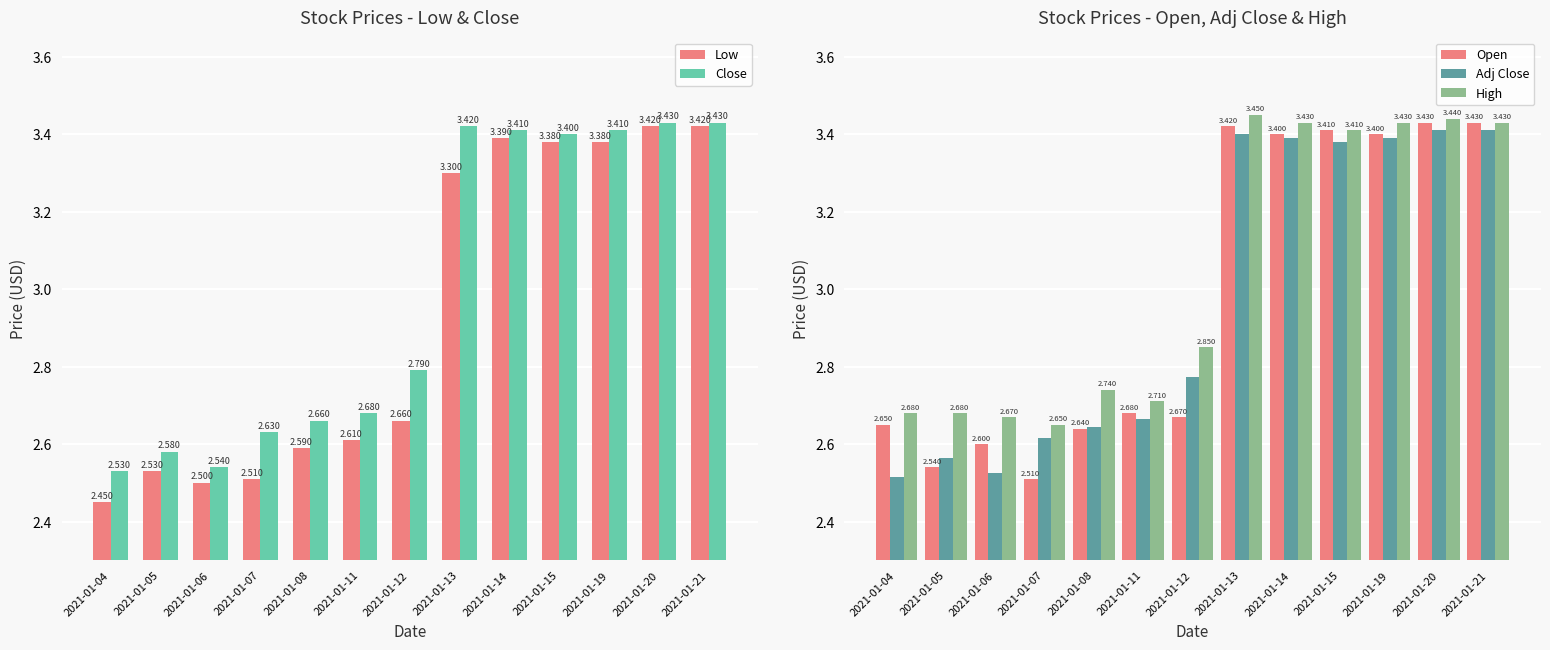

What is the smallest value displayed?

2.5